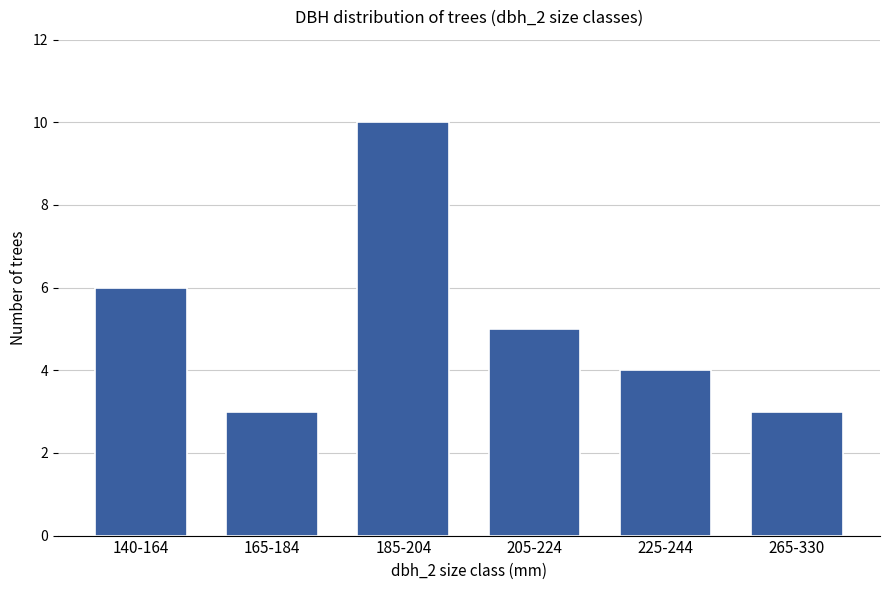

Is it true that the value at 265-330 is 3?

True